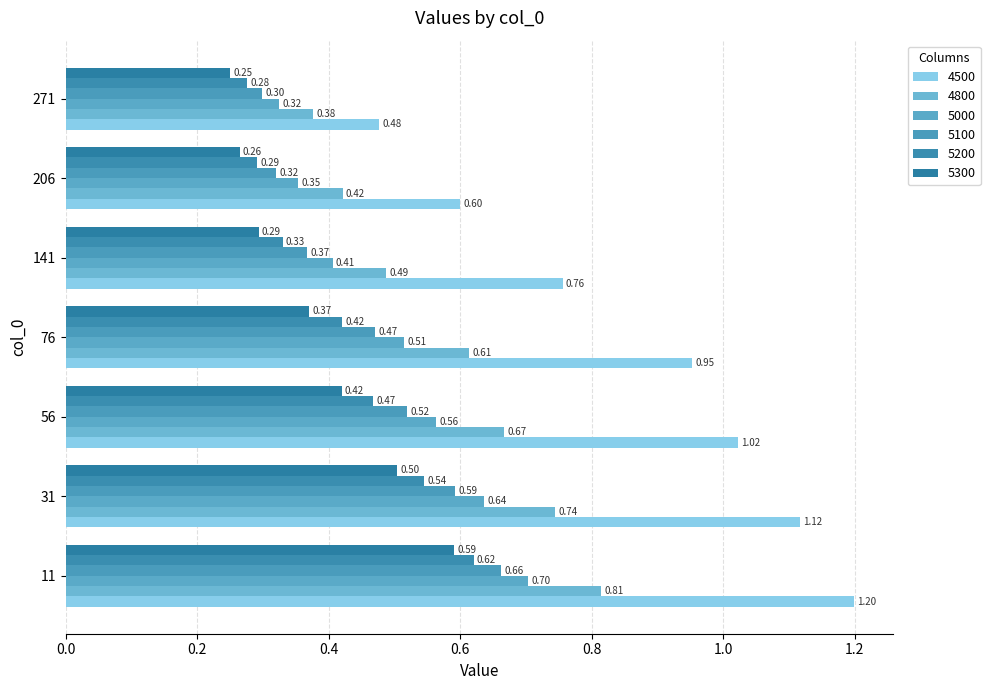

At how many categories does at least one series exceed 0?

7